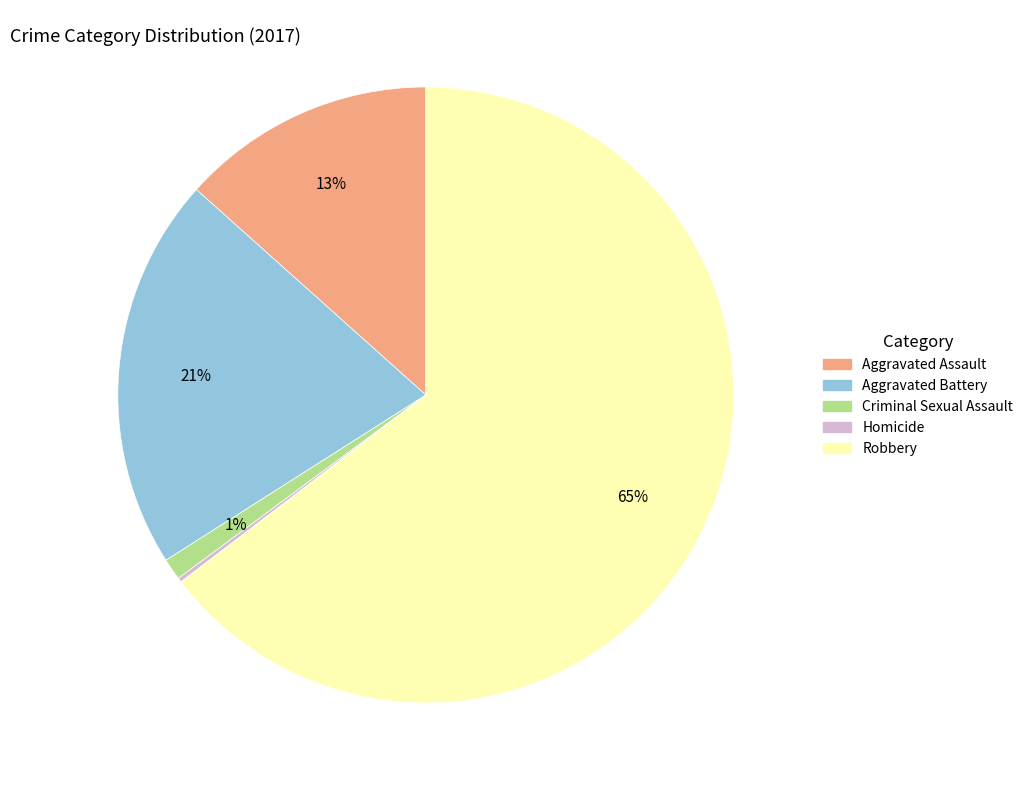

Between Criminal Sexual Assault and Aggravated Assault, which is larger?

Aggravated Assault